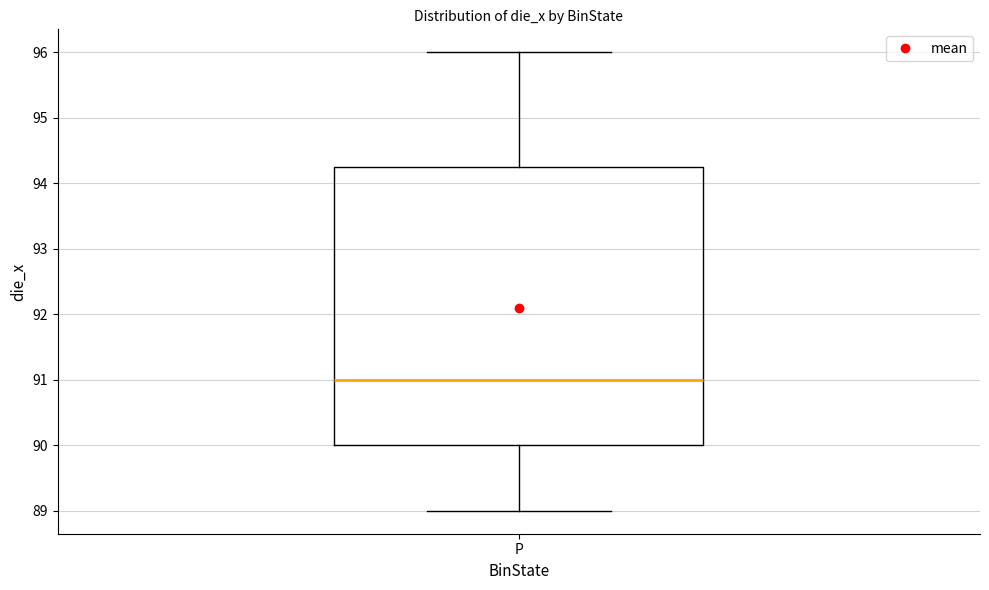

Where is the upper edge of the box for P on the y-axis? The values are not printed on the chart, so give them approximately, as read against the axis.

94.3